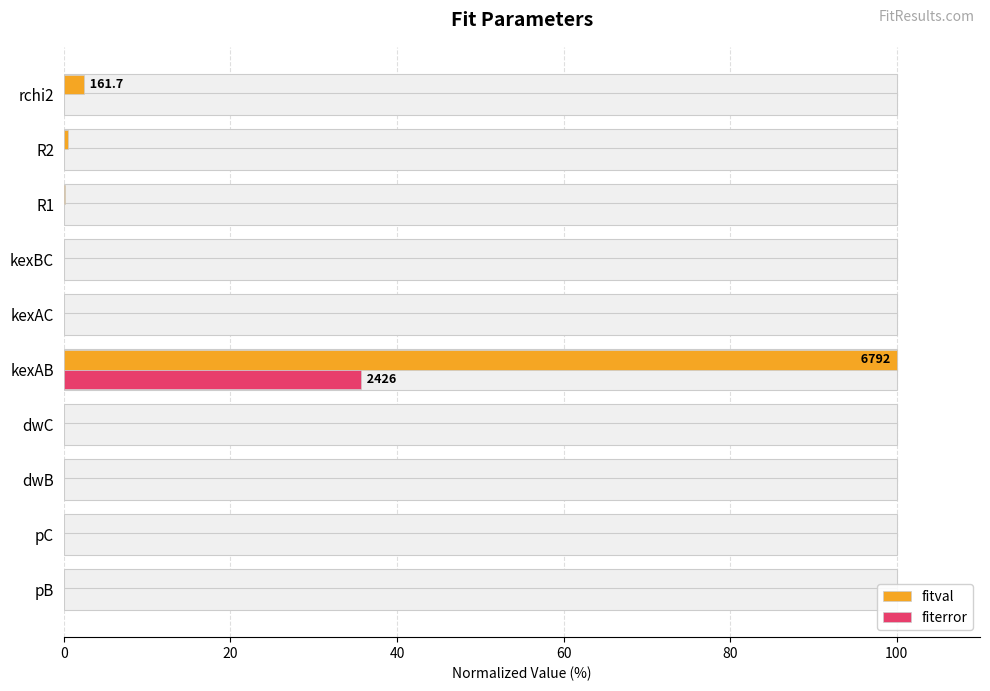

The fiterror series shows 0.0 at pB. True or false?

False